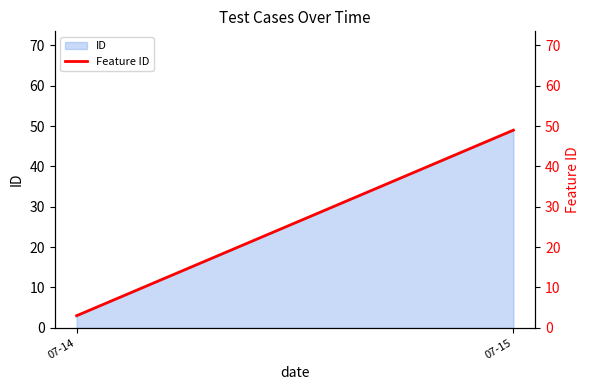

Approximately how many times larger is the value at 07-14 compared to 07-15?

0.1